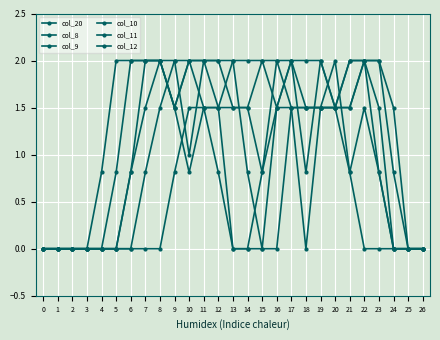

How many series are shown in this chart?

6